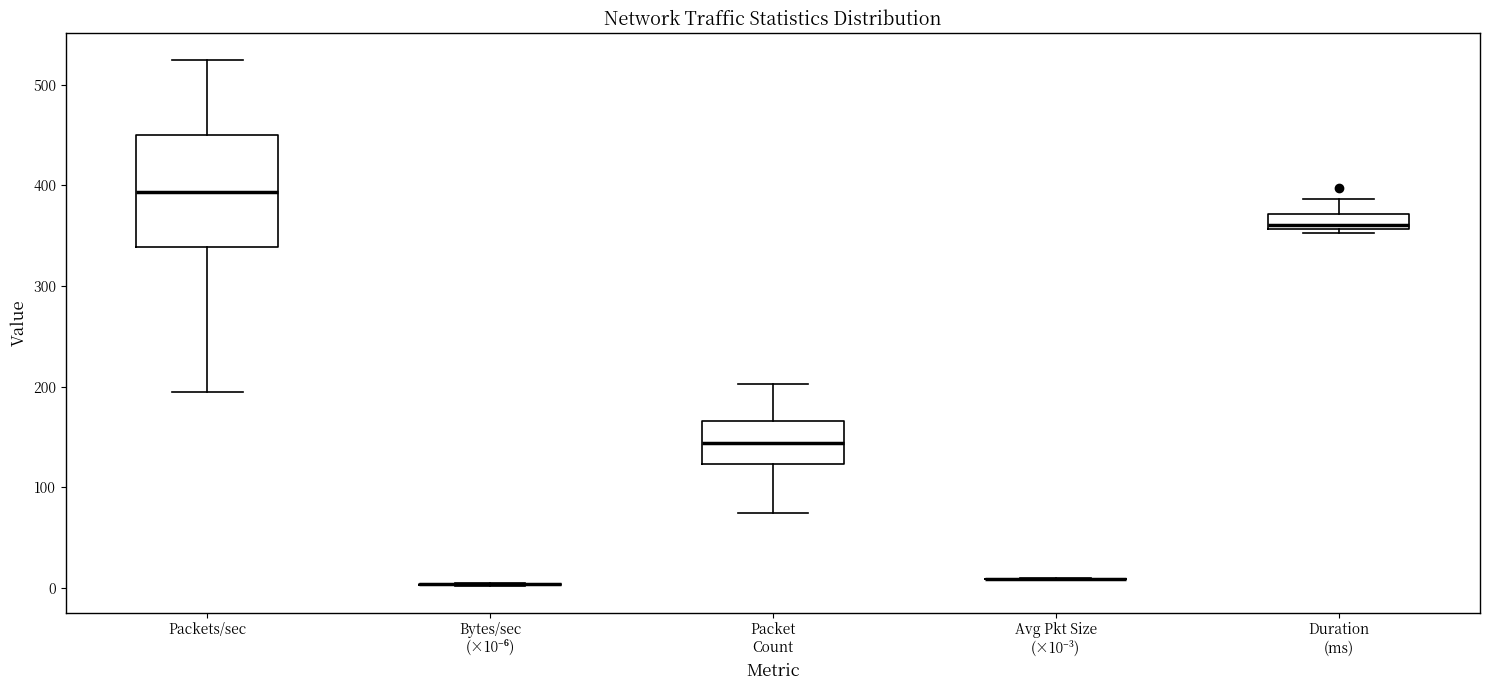

Reading left to right, transcribe this box plot: for each box, give where its median line is, the range the box spans, and where its two whiskers end, as read against the y-axis. The values are not printed on the chart, so give them approximately, as read against the axis.

Packets/sec: median 390, box 340 to 450, whiskers 190 to 520
Bytes/sec (×10⁻⁶): box collapsed to a line at 0, whiskers 0 to 0
Packet Count: median 140, box 120 to 170, whiskers 80 to 200
Avg Pkt Size (×10⁻³): box collapsed to a line at 10, whiskers 10 to 10
Duration (ms): median 360 (just above the box's lower edge), box 360 to 370, whiskers 350 to 390